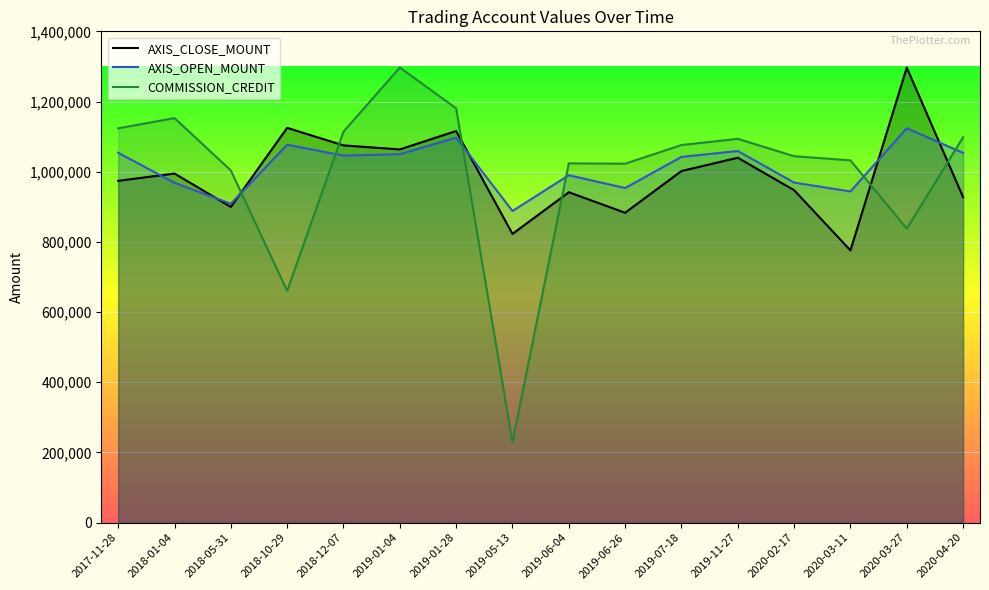

Between 2020-03-11 and 2018-05-31, which is larger?

2018-05-31